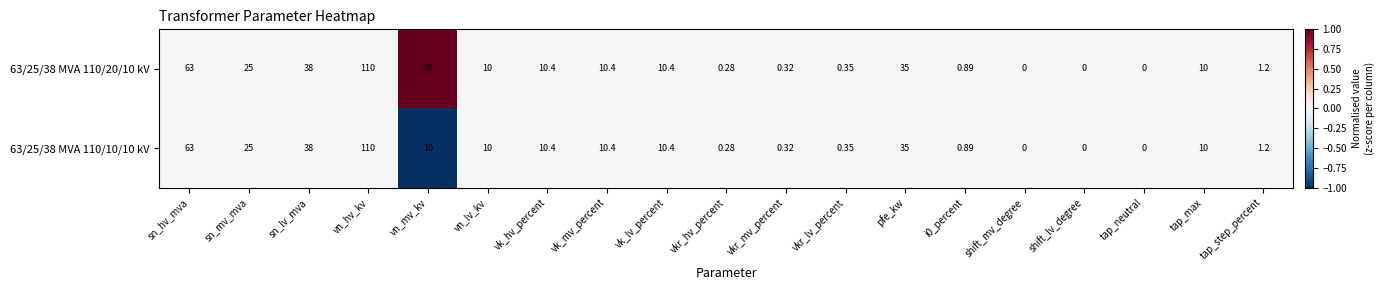

List the series in order of their overall mean, lowest first.

63/25/38 MVA 110/10/10 kV, 63/25/38 MVA 110/20/10 kV